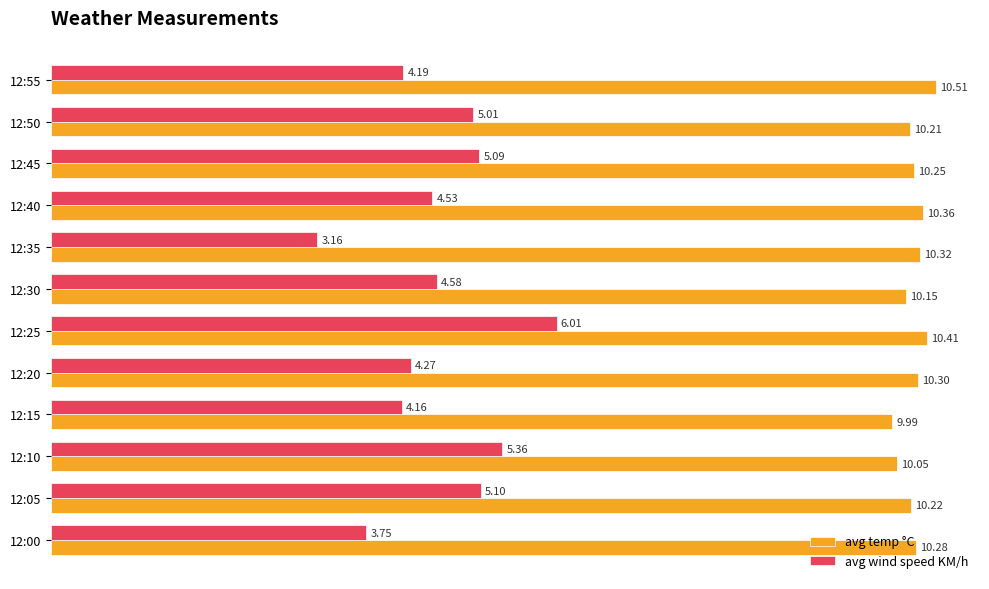

What is the spread (max minus min) of values at 12:15?

5.8